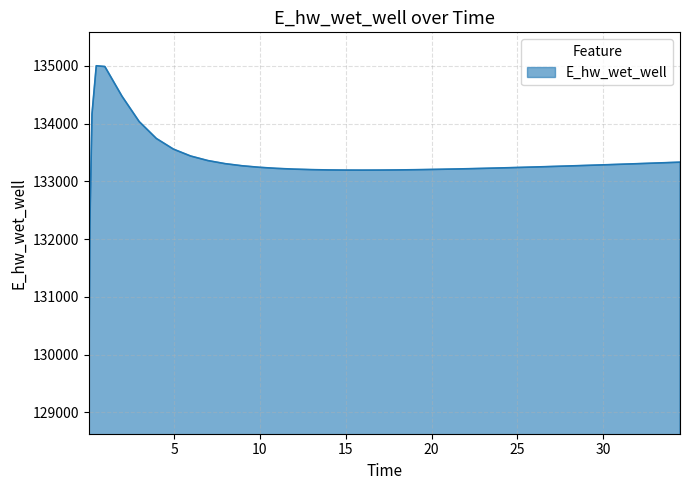

What is the average value?

133306.5